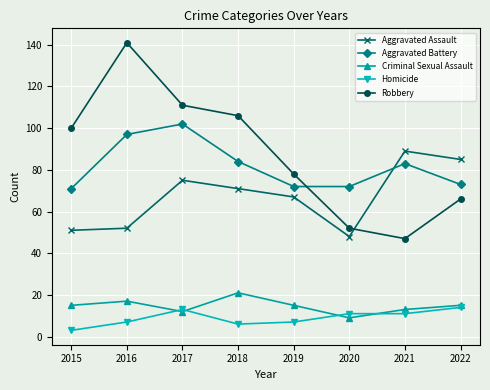

What is the value of the Robbery point at the 3rd from the left?

111